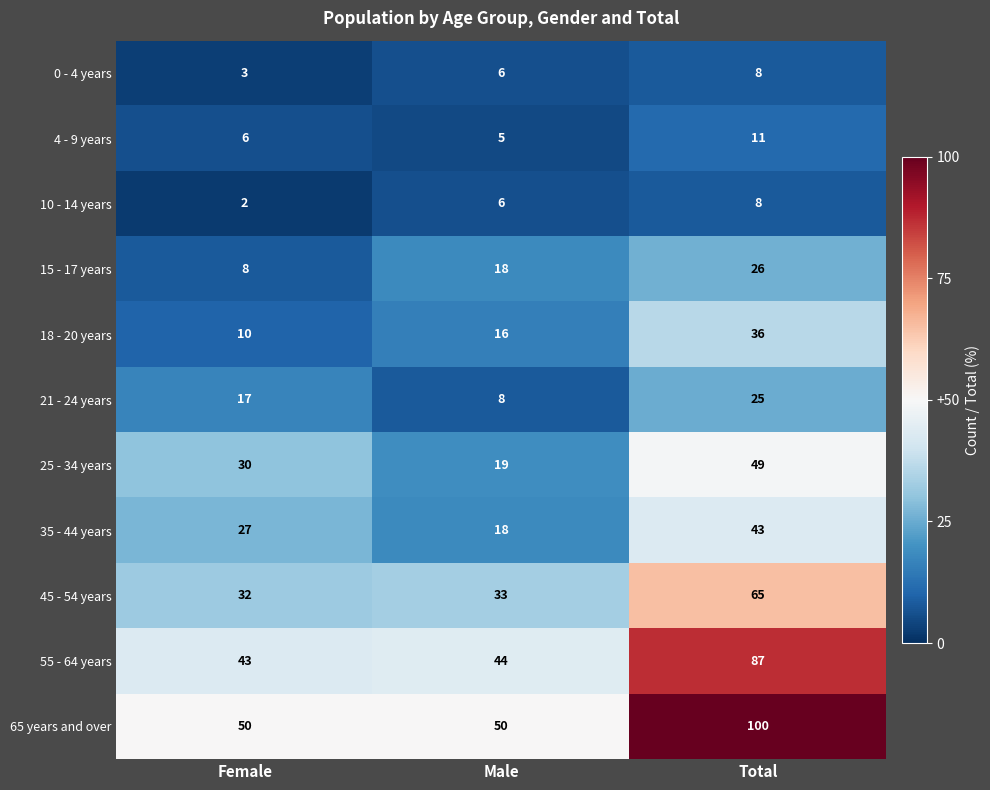

Between Female and Male, which series saw the biggest shift?

25 - 34 years